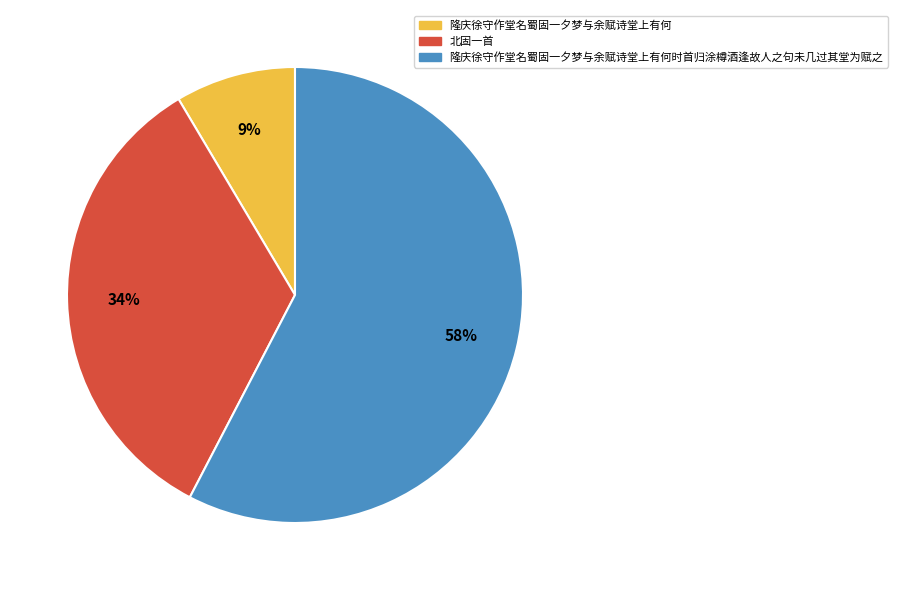

To the nearest percent, what is the difference between the 隆庆徐守作堂名蜀固一夕梦与余赋诗堂上有何 and 北固一首 slice percentages?

25%